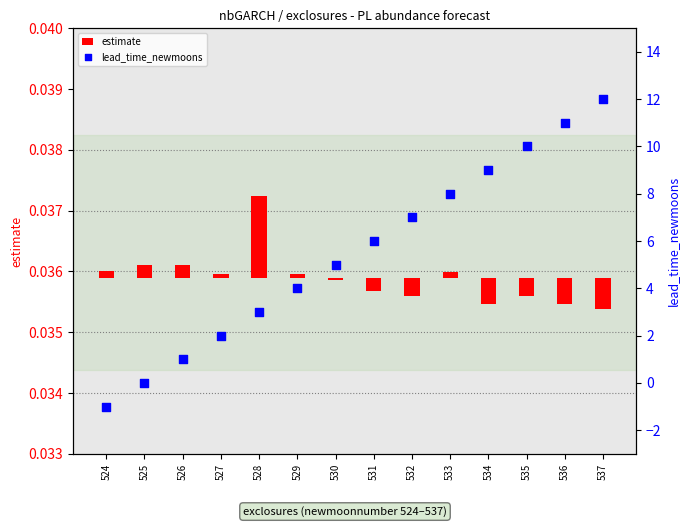

What are all the series names shown in the legend?

estimate, lead_time_newmoons